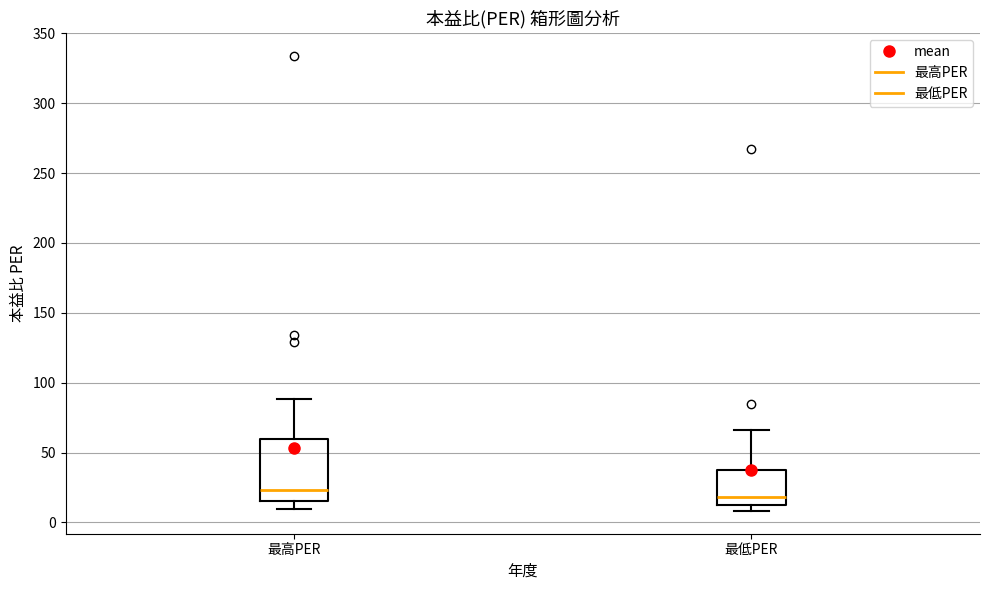

Which box is the tallest, from its lower edge to its upper edge?

最高PER